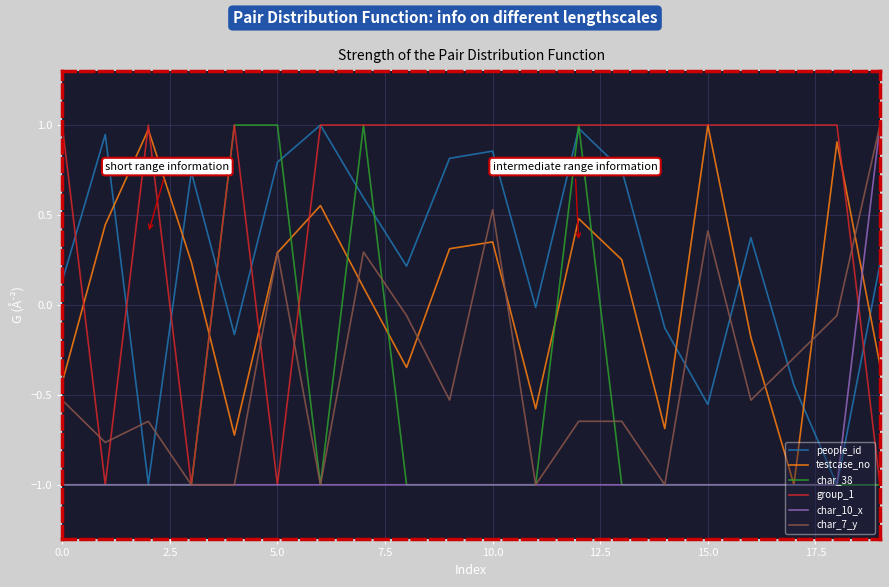

How many lines are shown in the chart?

6